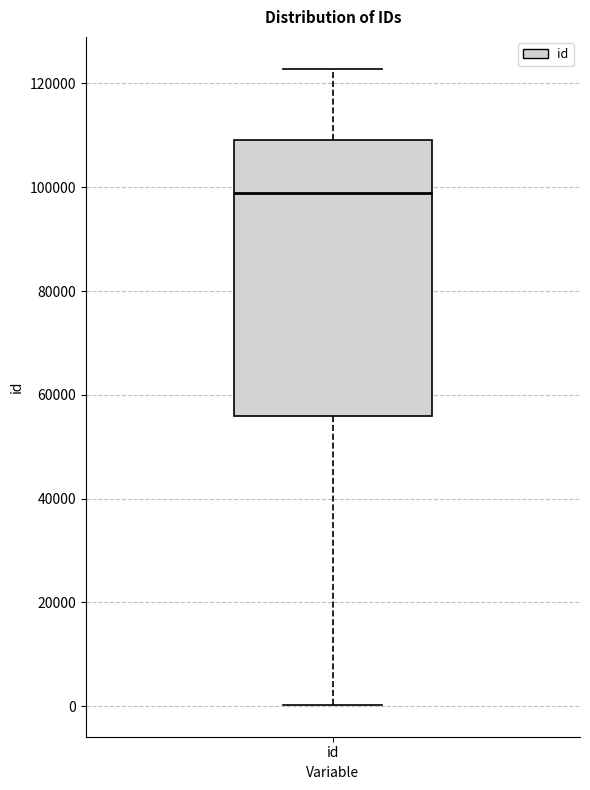

Transcribe this box plot: give where the median line is, the range the box spans, and where the two whiskers end, as read against the y-axis. The values are not printed on the chart, so give them approximately, as read against the axis.

median 98000, box 56000 to 110000, whiskers 0 to 122000